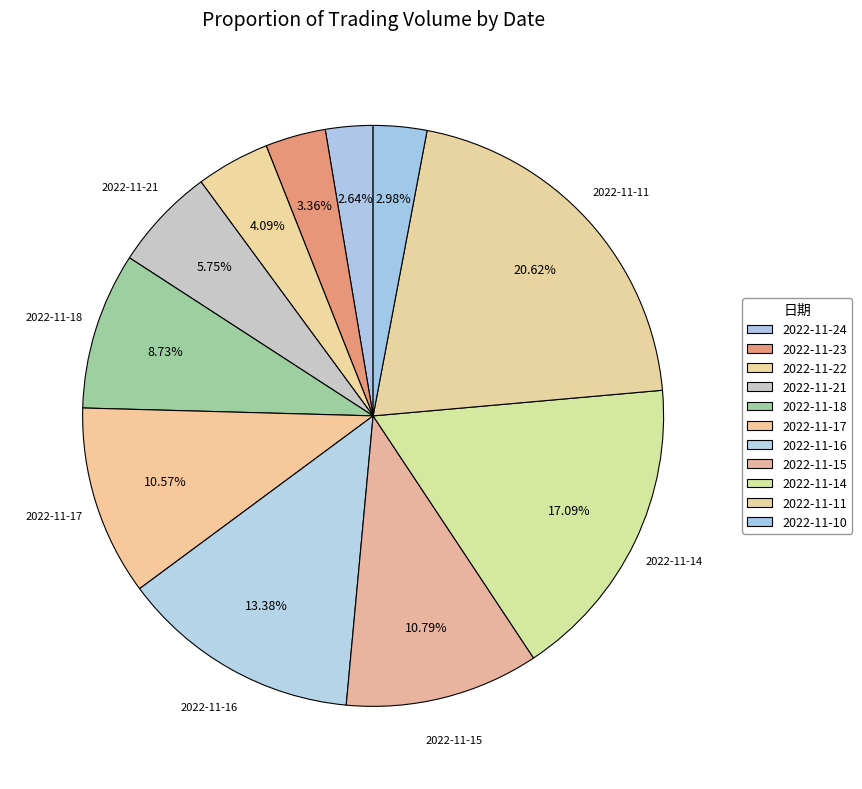

How many segments does this pie chart have?

11